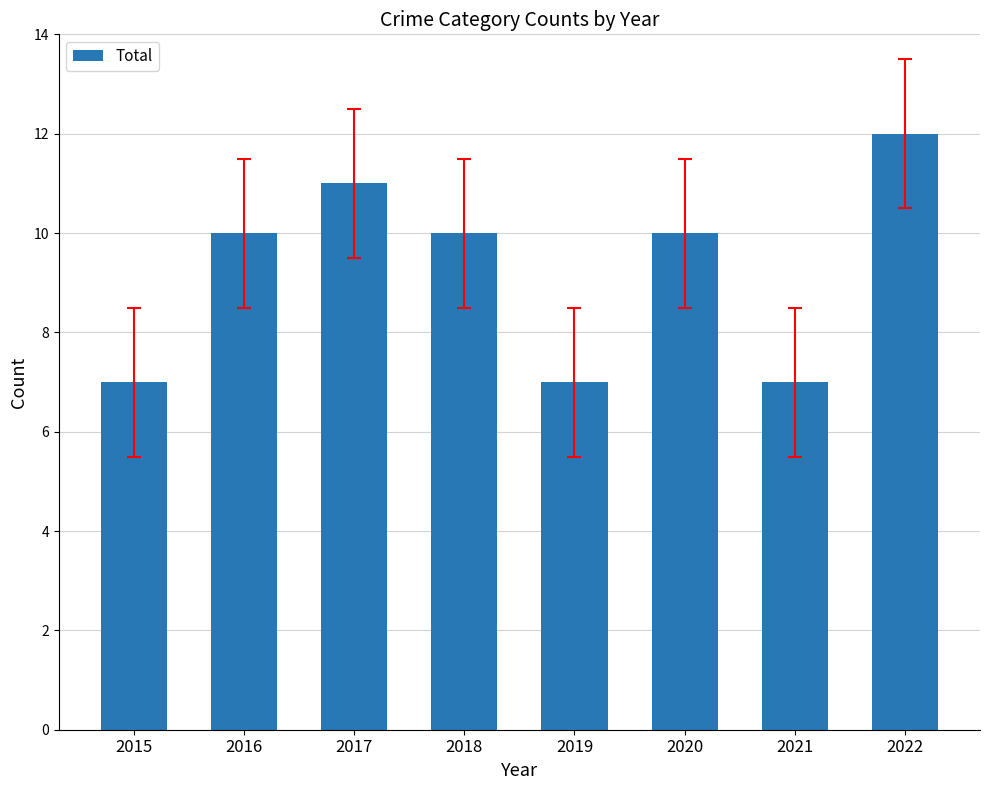

The value at 2021 is 7. True or false?

True